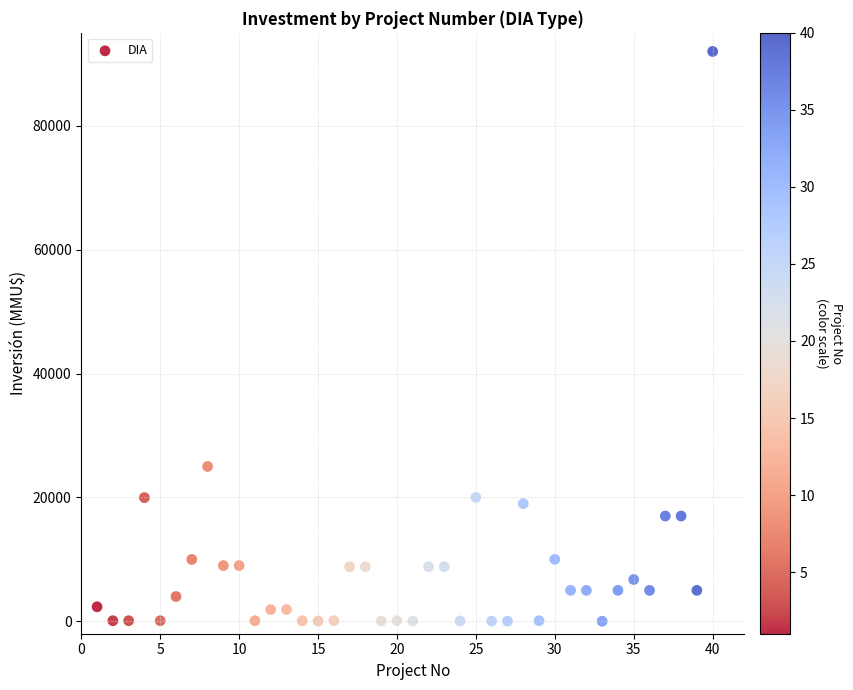

What is the range of X values (max minus min)?

39